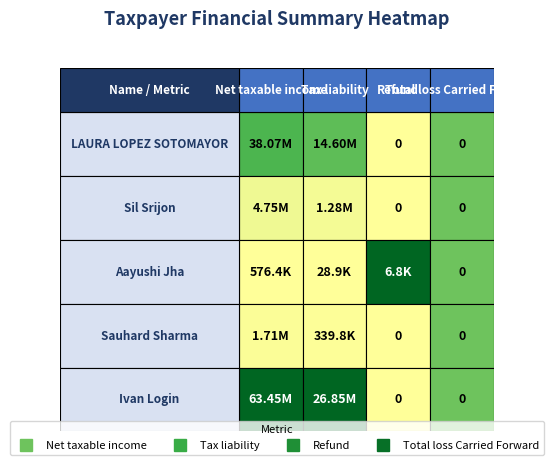

What value does the Sil Srijon series have at Sil Srijon?

1284133